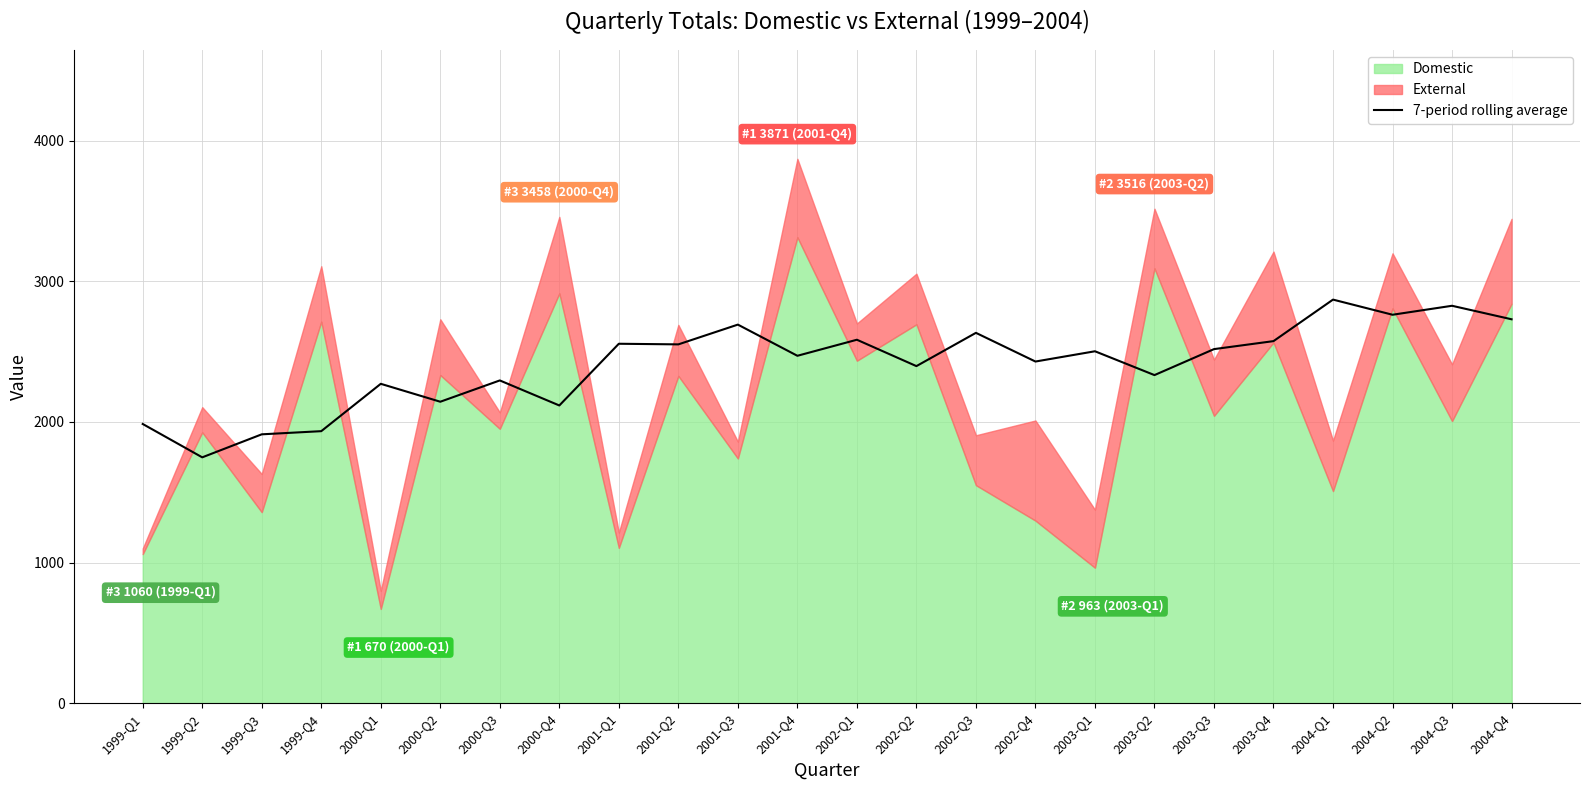

The value at 2002-Q1 is 2584.3. True or false?

True